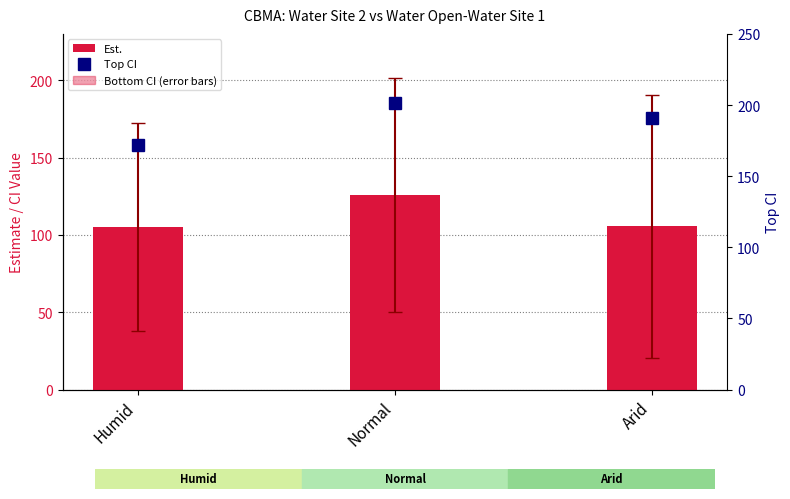

At how many categories does at least one series exceed 109?

3